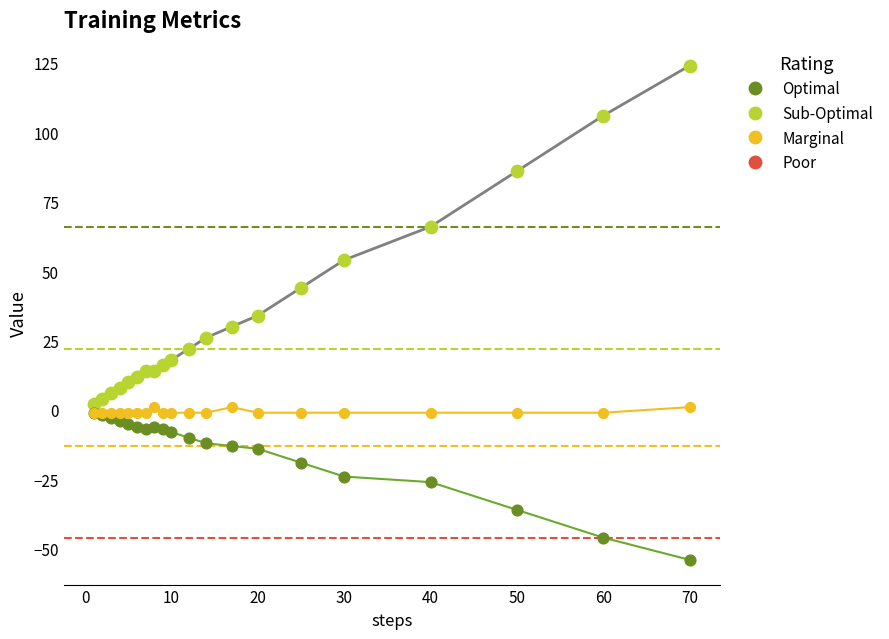

What is the minimum value shown in the chart?

-54